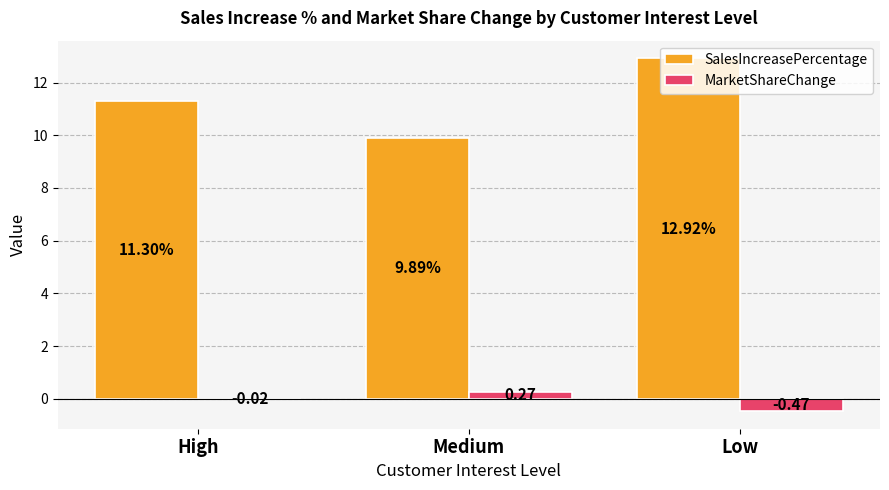

At which label is MarketShareChange closest to 0?

High